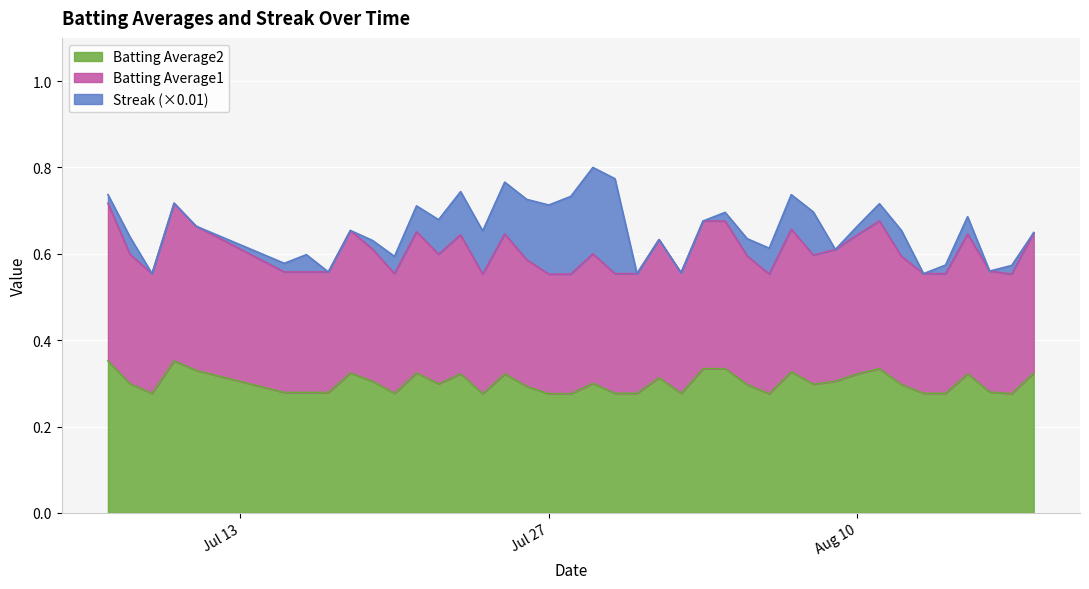

What are all the series names shown in the legend?

Batting Average2, Batting Average1, Streak (×0.01)